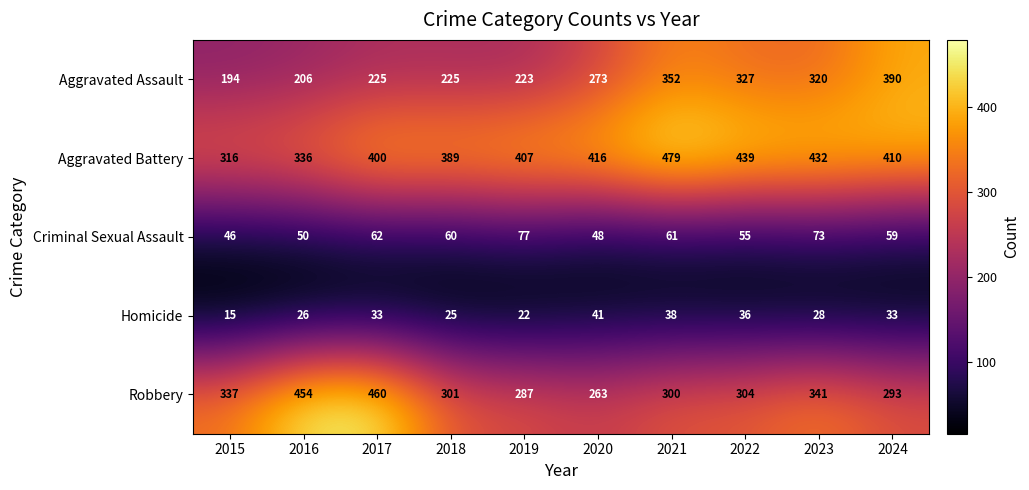

Which series has the largest total across all categories?

Aggravated Battery